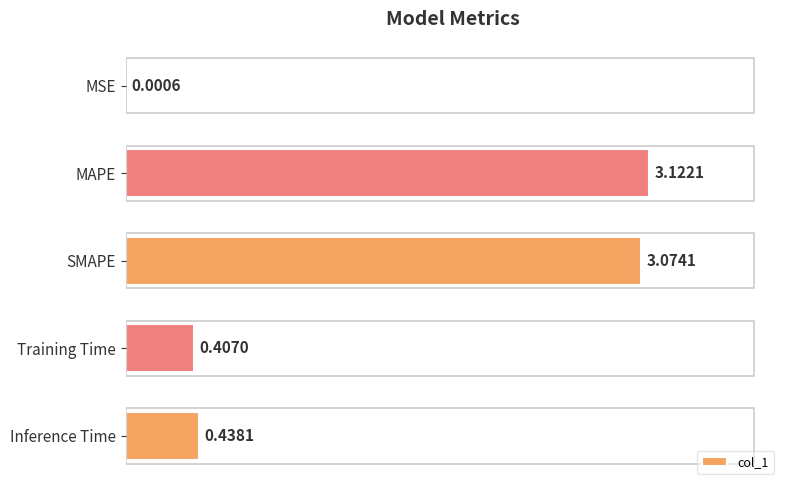

Count the number of categories in the chart.

5